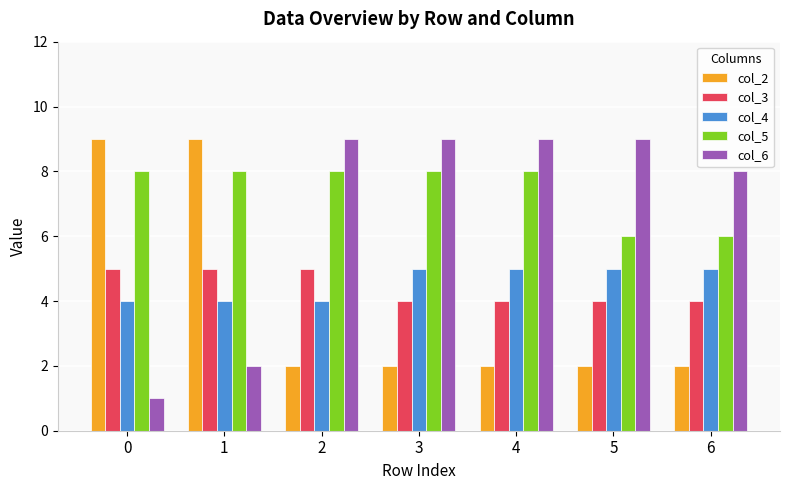

What is the difference between the maximum and minimum values in the col_5 series?

2